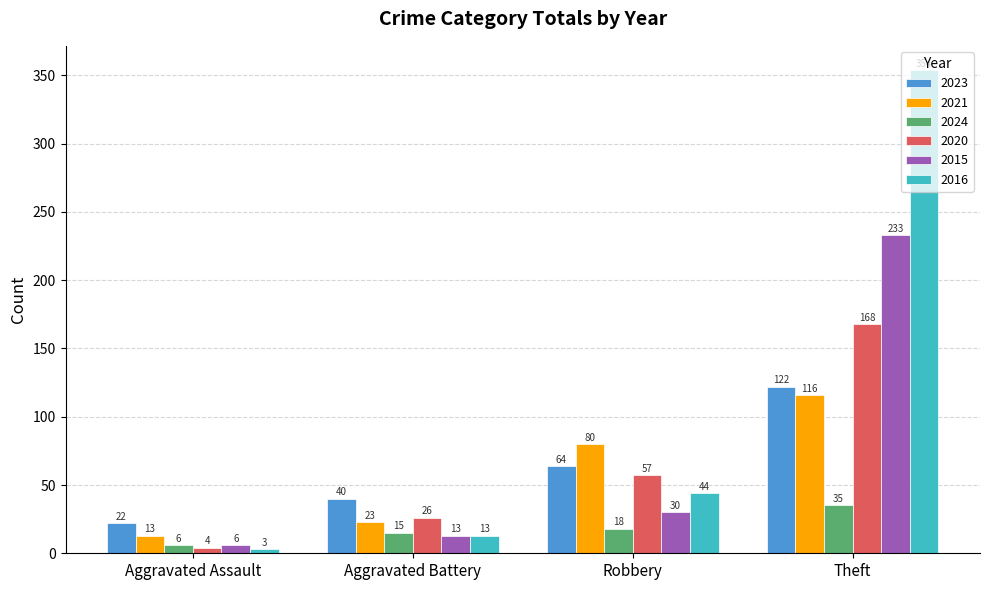

List the labels in order of 2024 value, smallest first.

Aggravated Assault, Aggravated Battery, Robbery, Theft